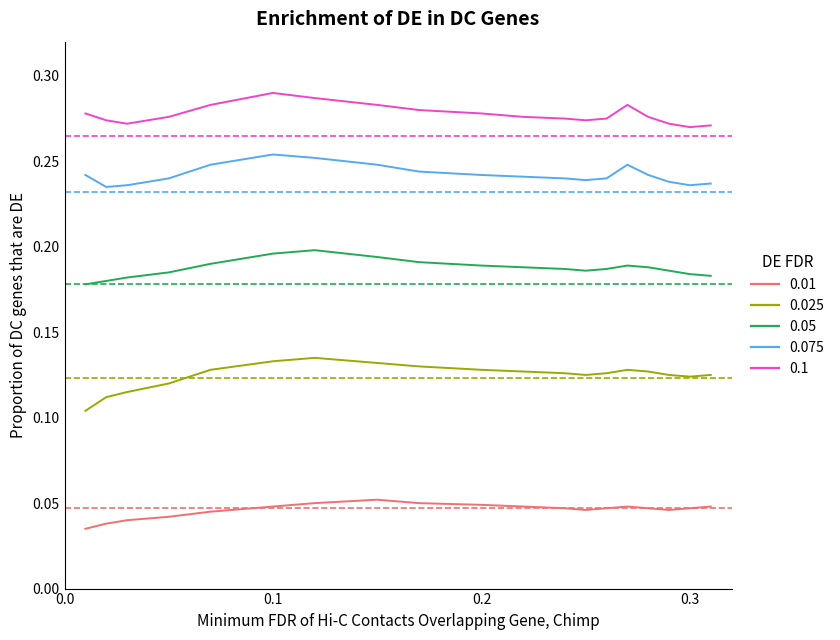

At how many categories does at least one series exceed 0?

19